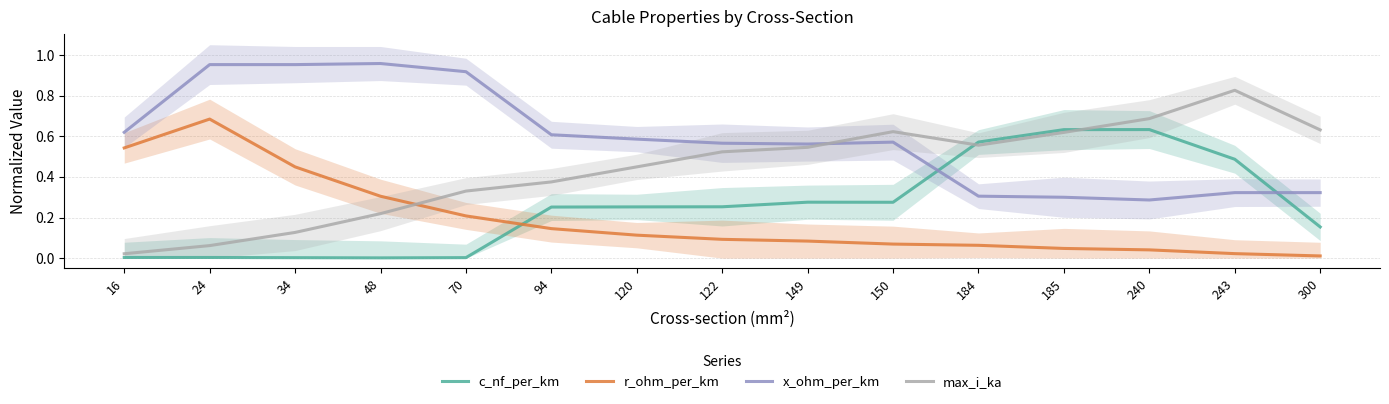

What value does the x_ohm_per_km series have at 149?

0.6